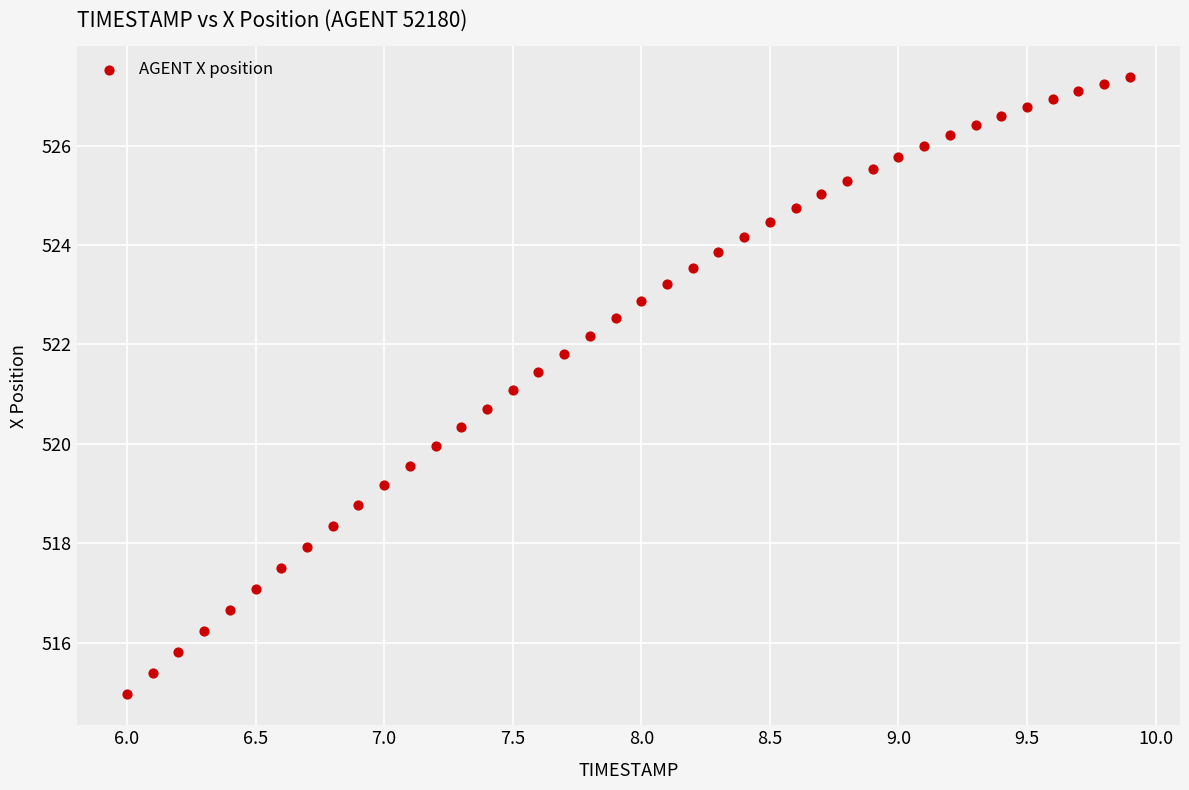

What is the range of Y values (max minus min)?

12.4